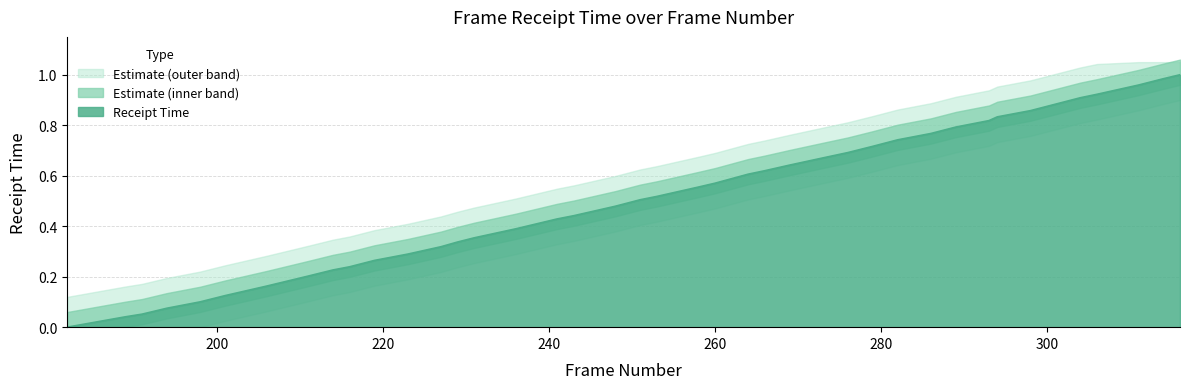

Which label corresponds to the largest value in the chart?

316